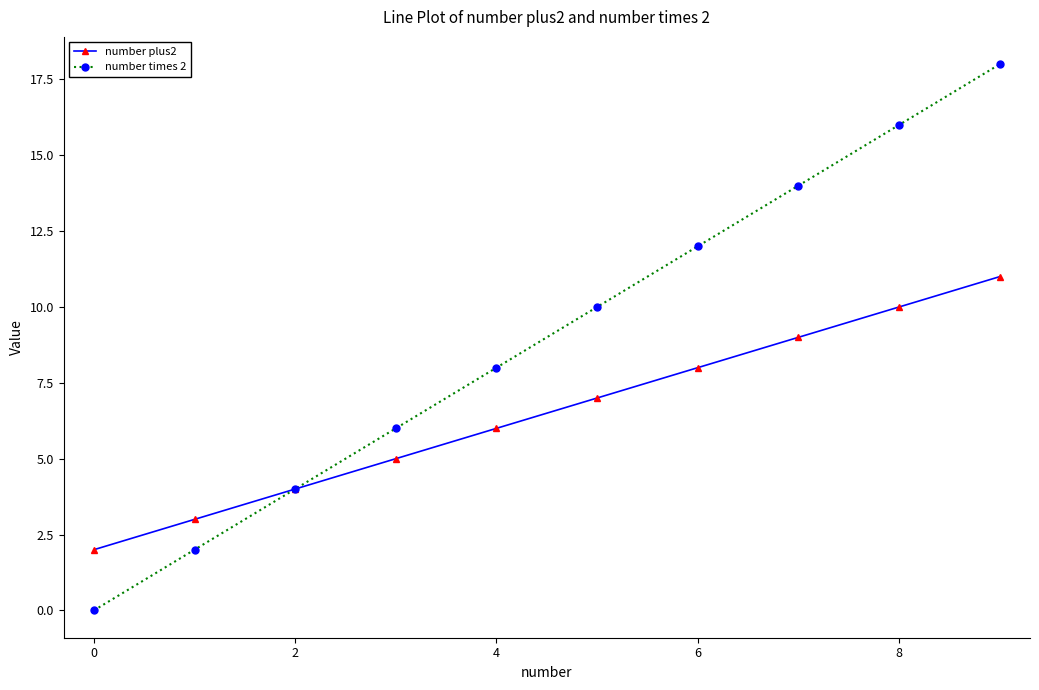

Reading right to left, extract all data points from this chart.

number plus2: 11	10	9	8	7	6	5	4	3	2
number times 2: 18	16	14	12	10	8	6	4	2	0